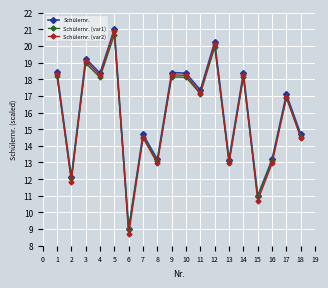

What is the total value across all series at 11?

51.7